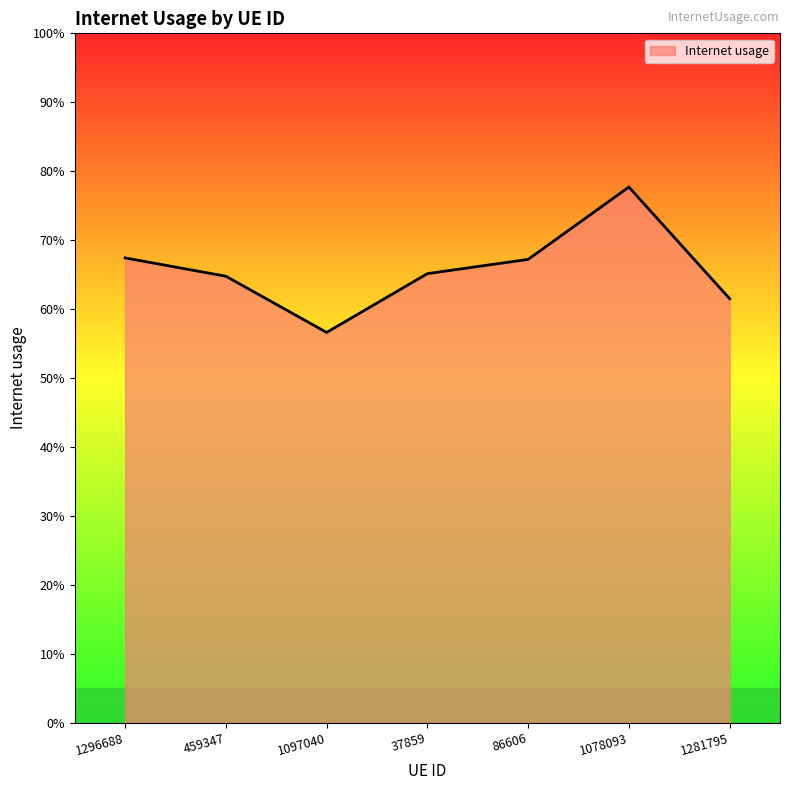

What is the label of the 2nd point from the right?

1078093